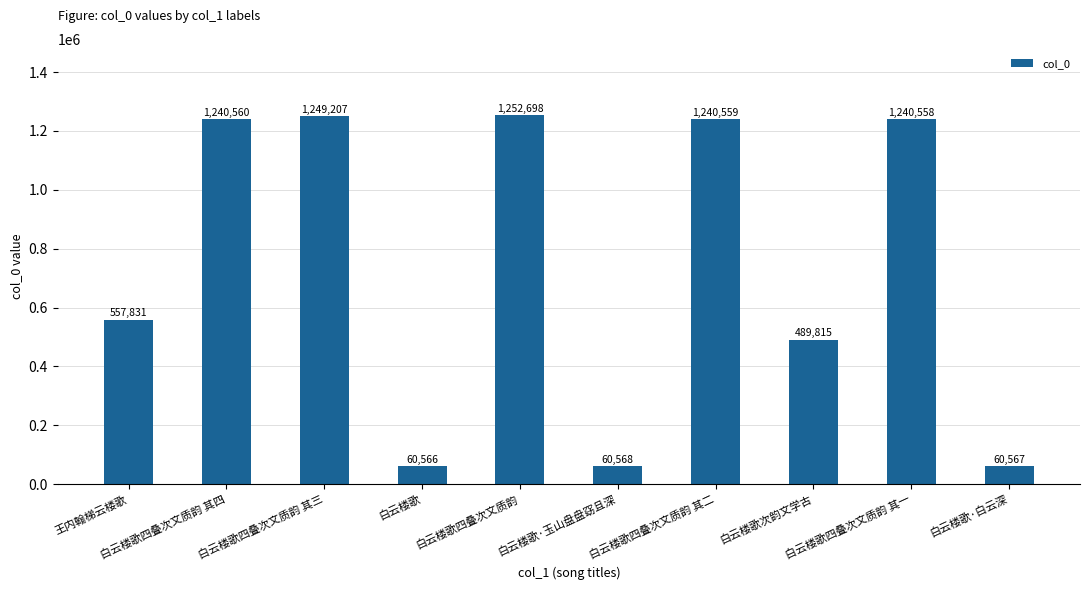

Does the chart contain stacked bars?

No